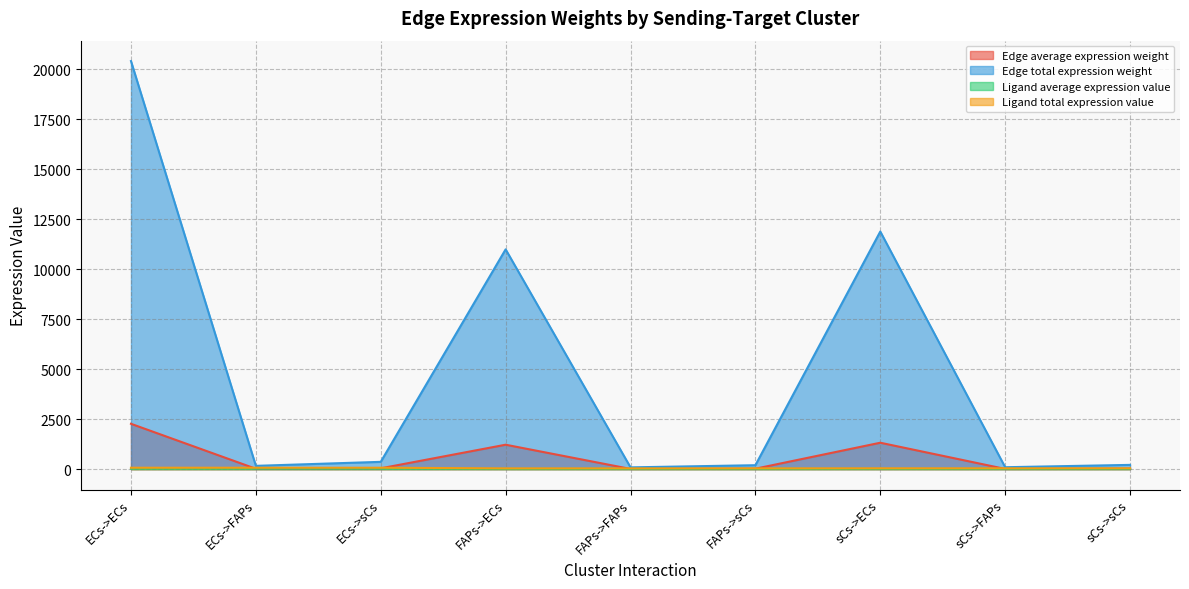

Does the chart have visible grid lines?

Yes